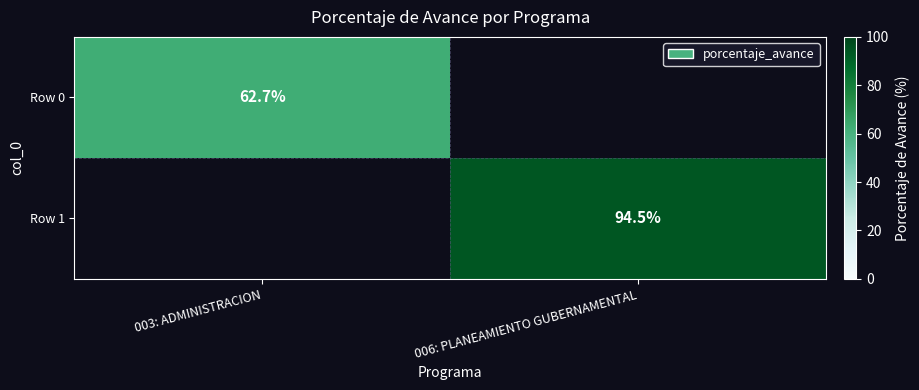

At which category does the chart reach its peak across all series?

006: PLANEAMIENTO GUBERNAMENTAL